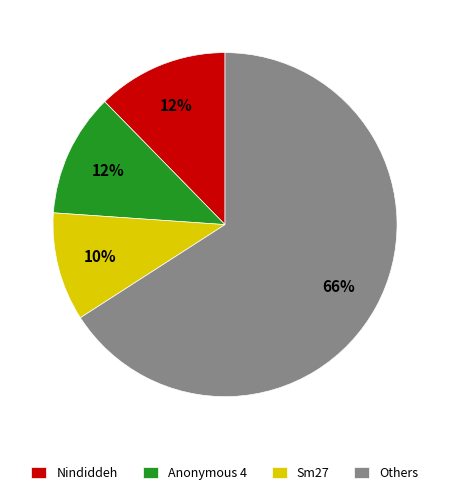

True or false: Sm27 accounts for 24% of the total.

False